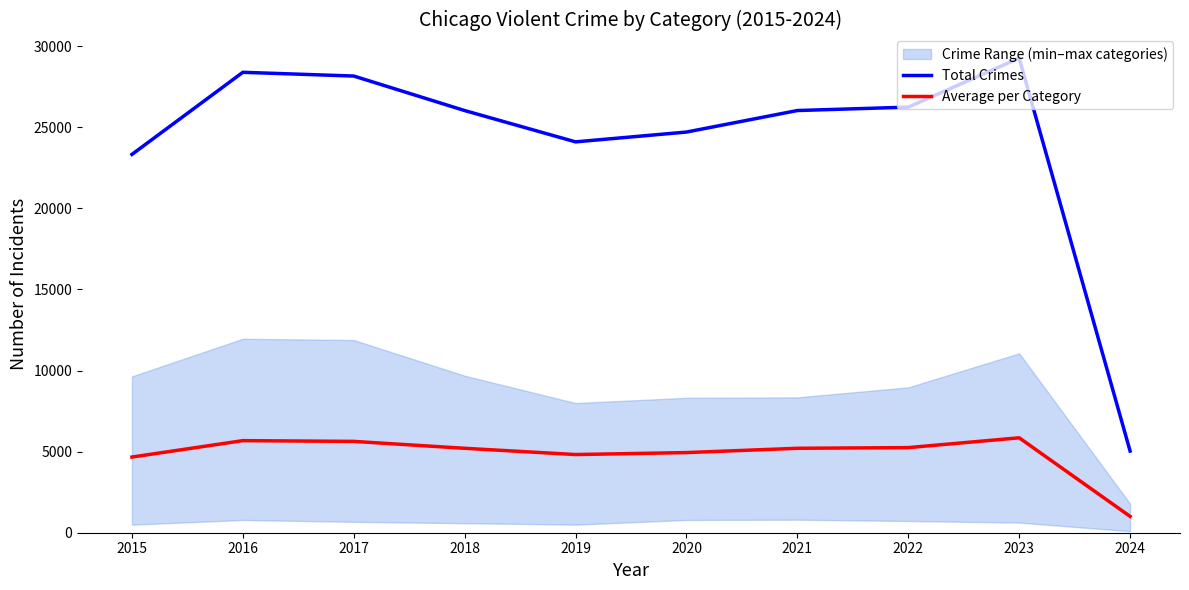

What is the total value across all series at 2021?

31238.4